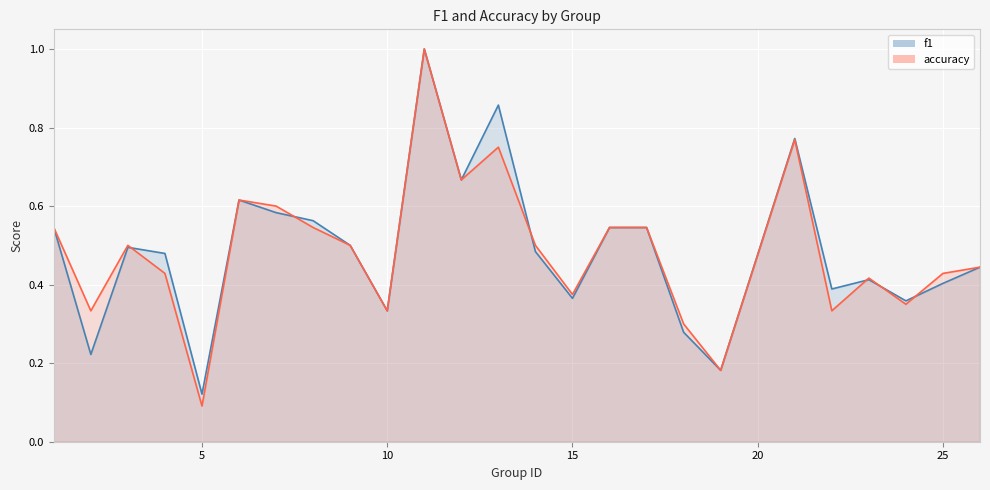

At which category does f1 reach its first local peak?

3